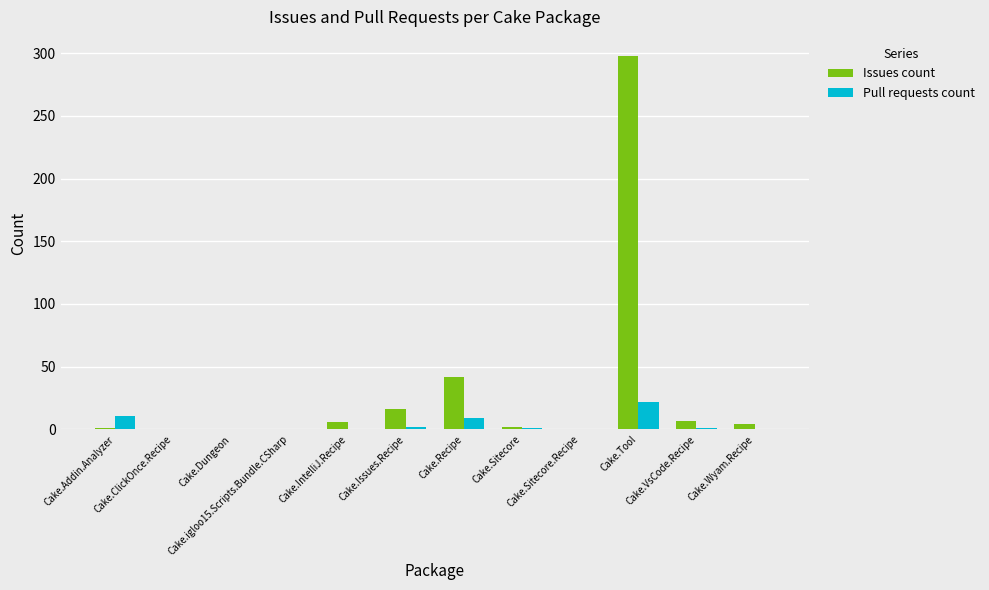

What is the sum of all Issues count values?

376